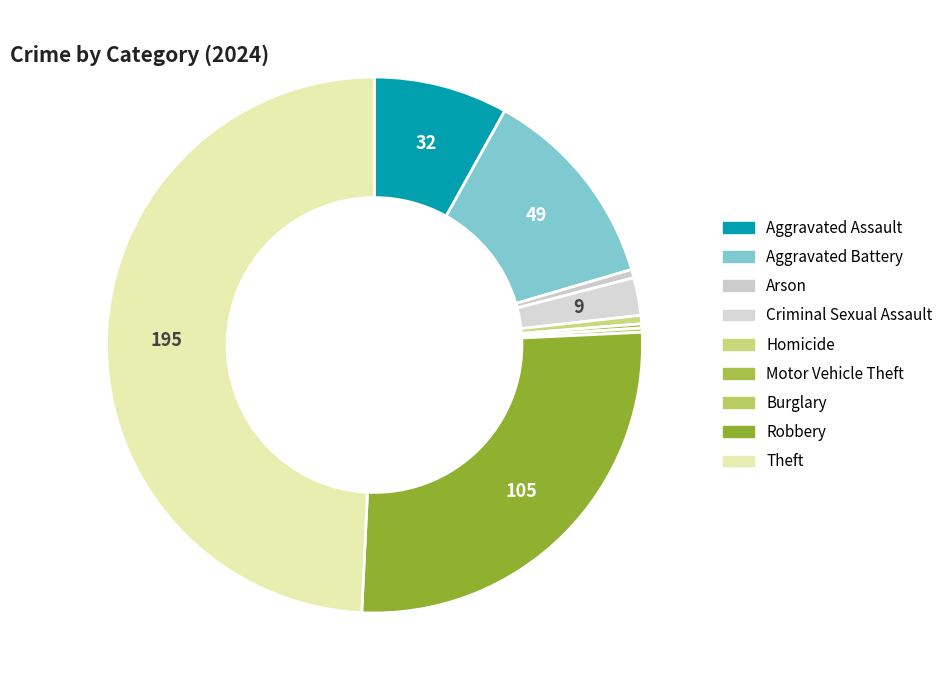

Do Criminal Sexual Assault and Robbery together represent more than half of the pie?

No